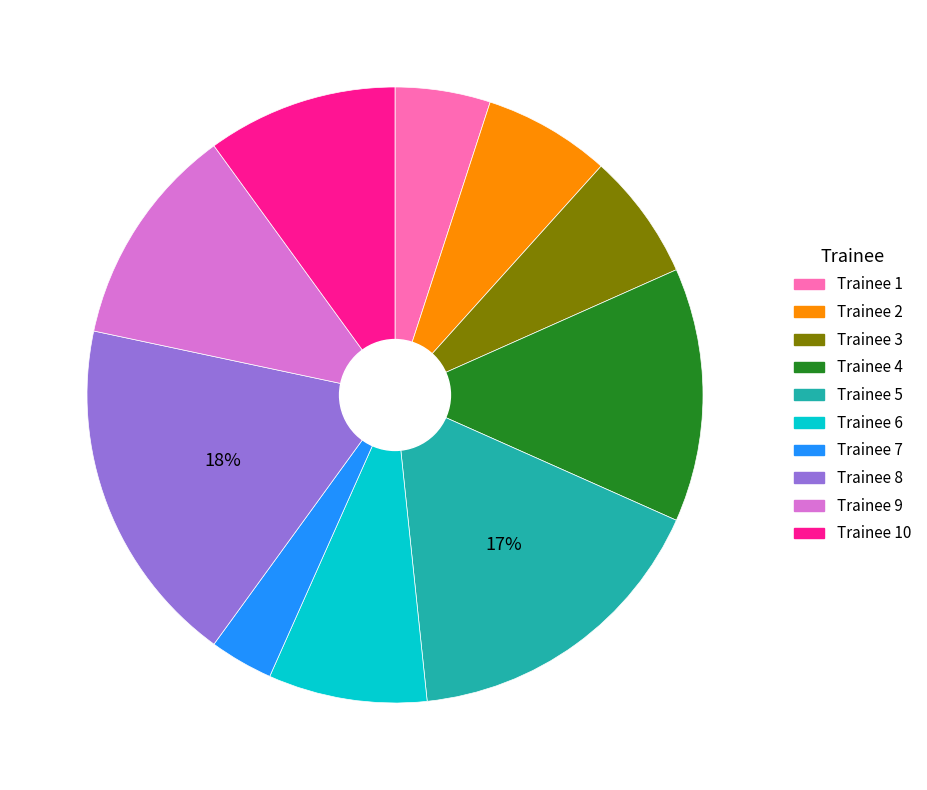

To the nearest percent, what is the average slice percentage?

10%